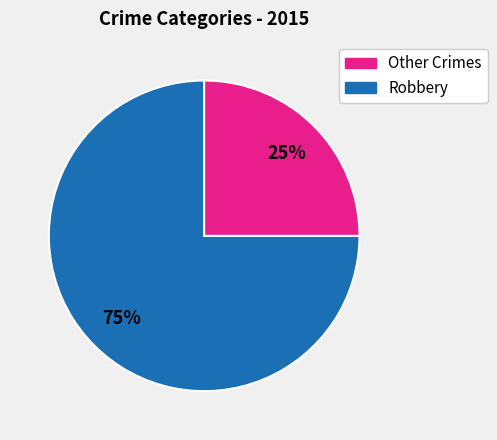

Is there a majority slice in this chart?

Yes